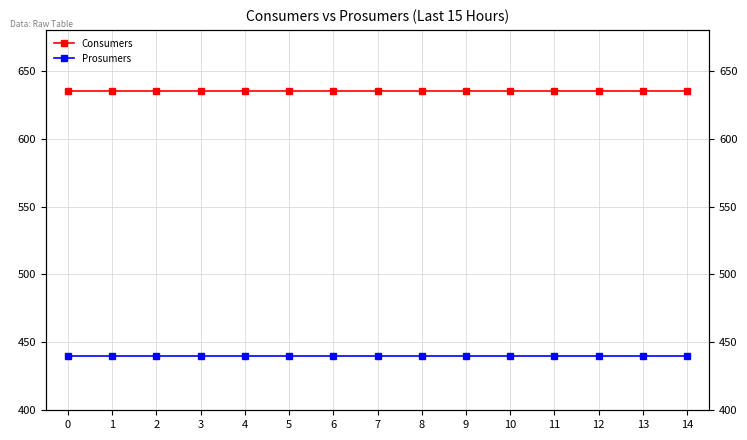

True or false: Prosumers has more than 2 interior local peaks.

False